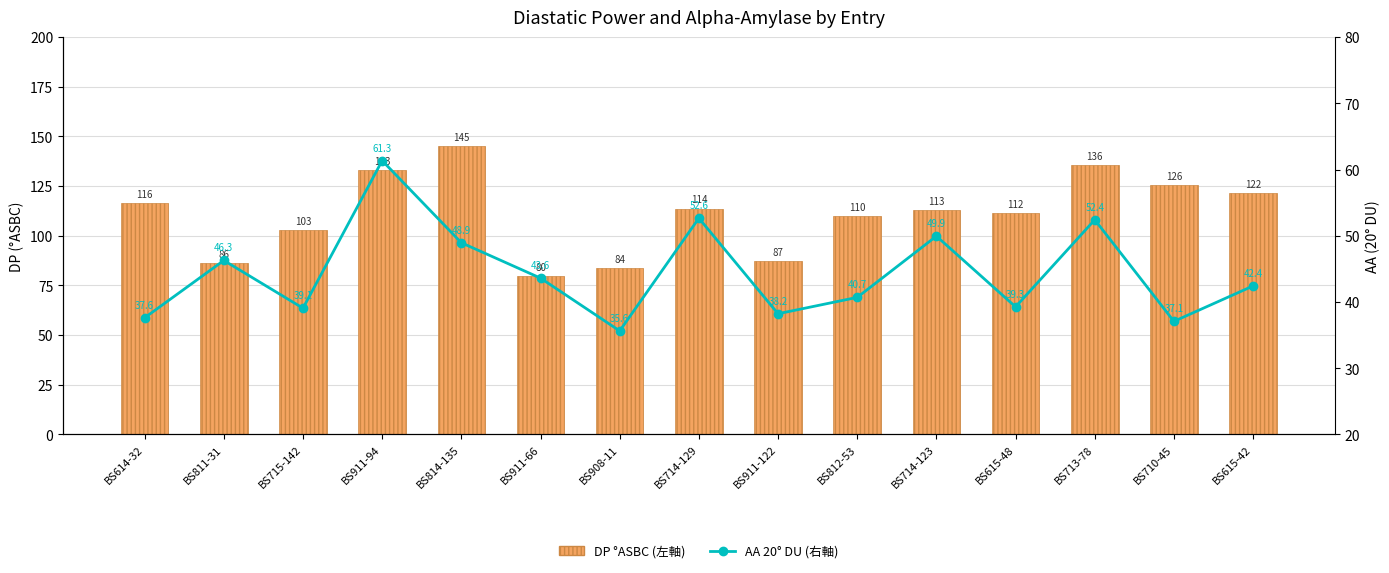

What position from the left is BS911-66?

6